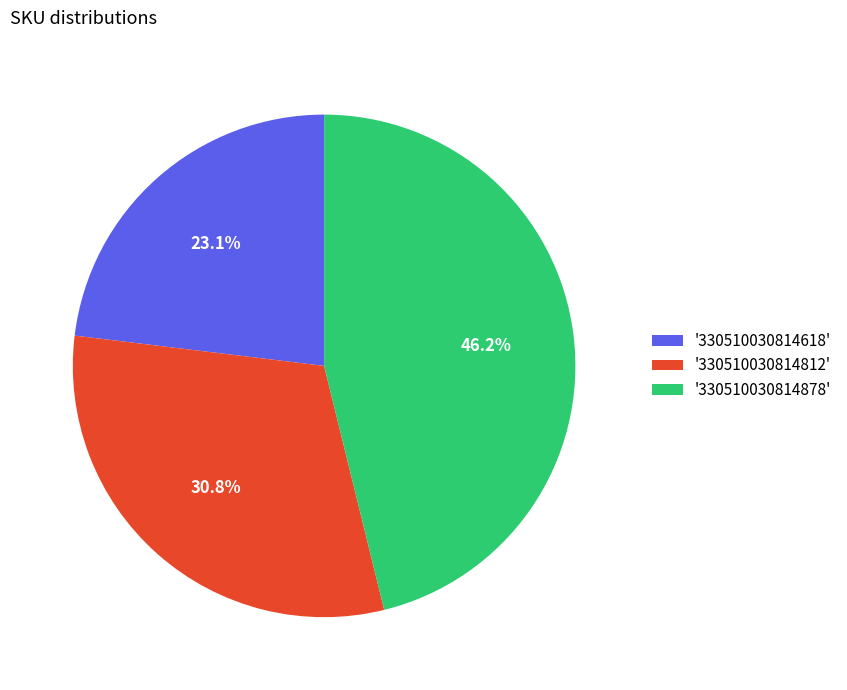

Does any single category account for the majority?

No